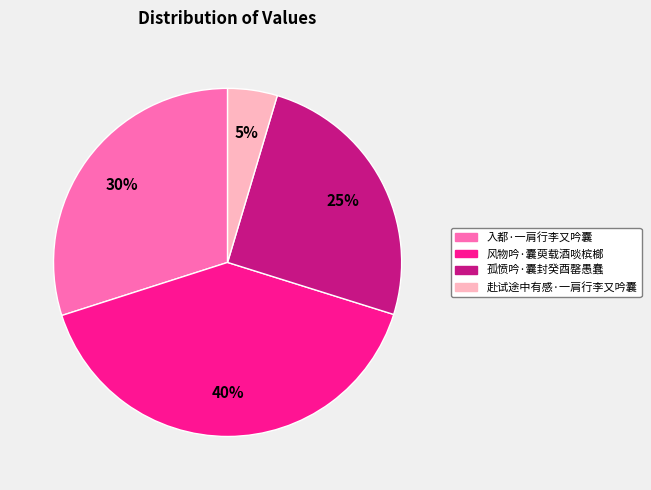

Count the number of slices in the pie.

4